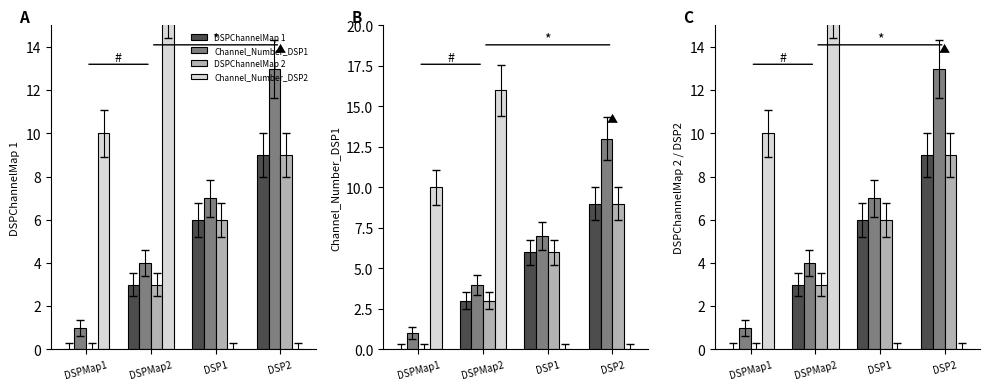

What position from the left is DSPMap1?

1